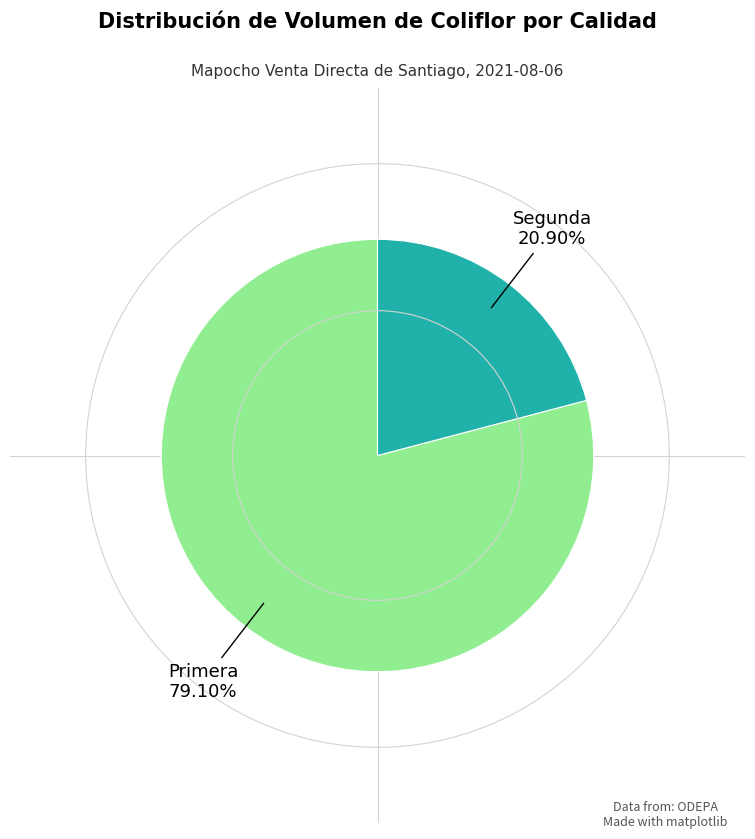

Does any single category account for the majority?

Yes